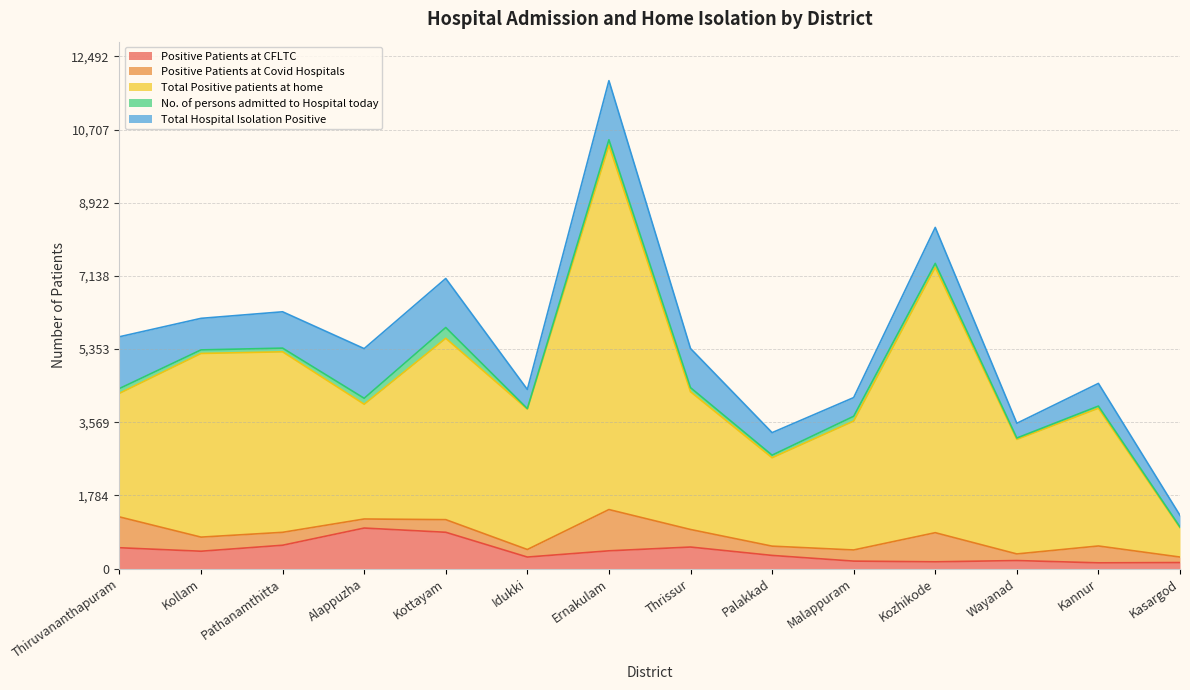

What is the sum of the Total Positive patients at home values at Idukki and Kozhikode?

11236